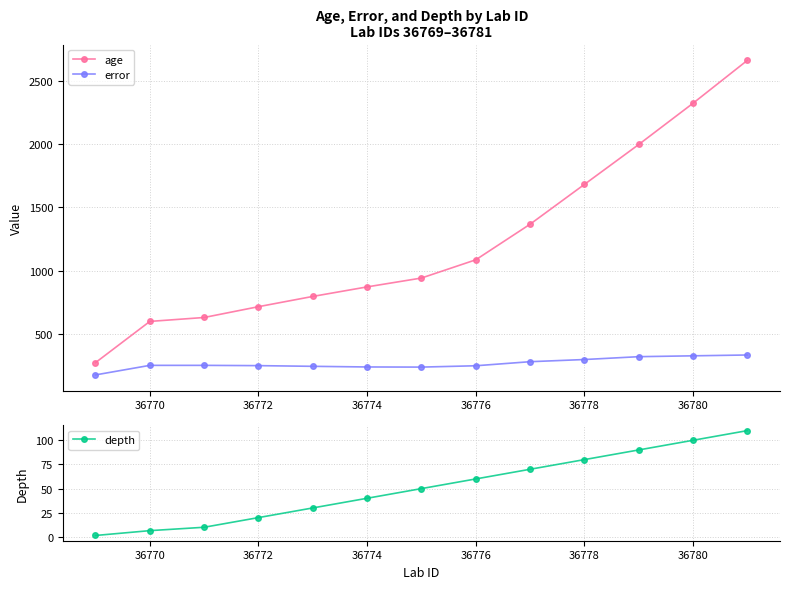

The value of age at 36780 is 1372.7. True or false?

False